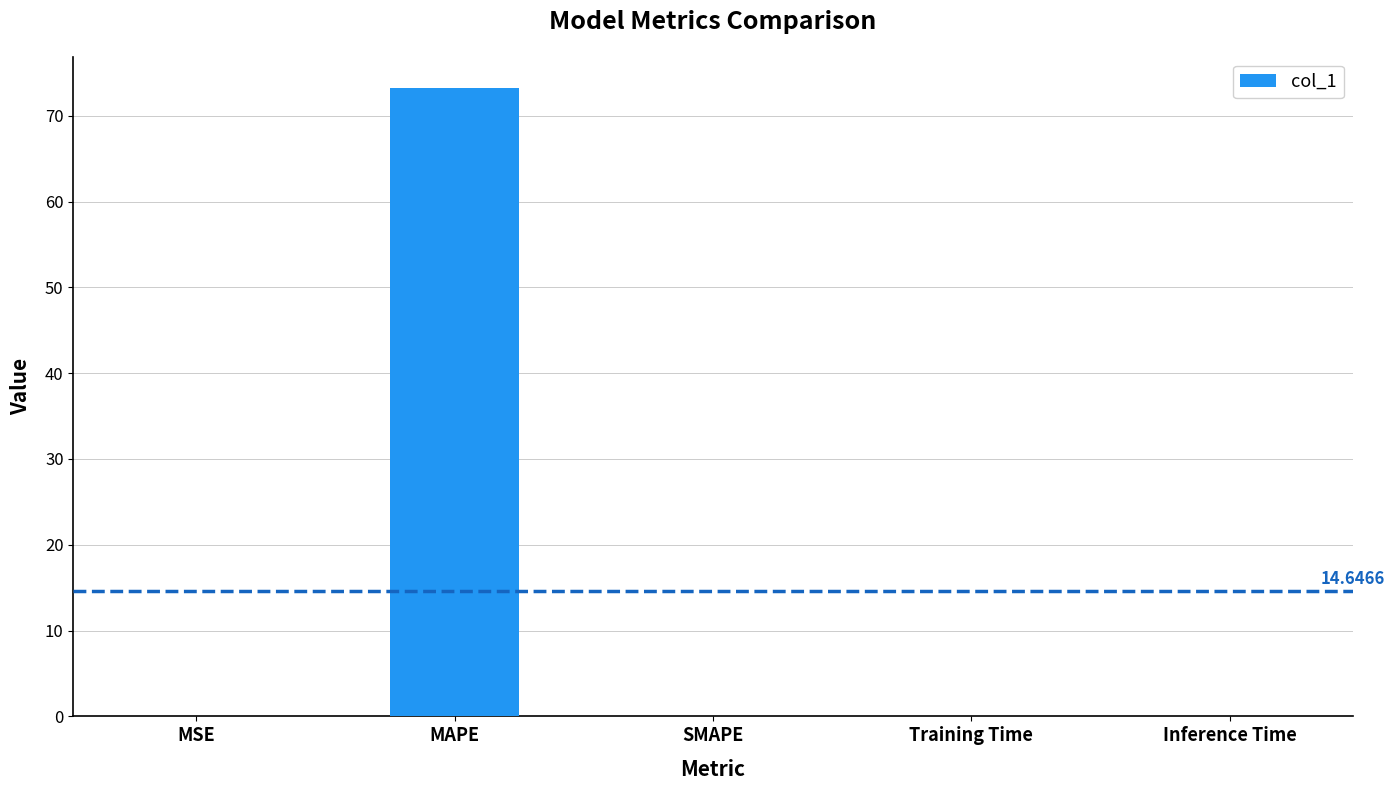

Which label corresponds to the largest value in the chart?

MAPE